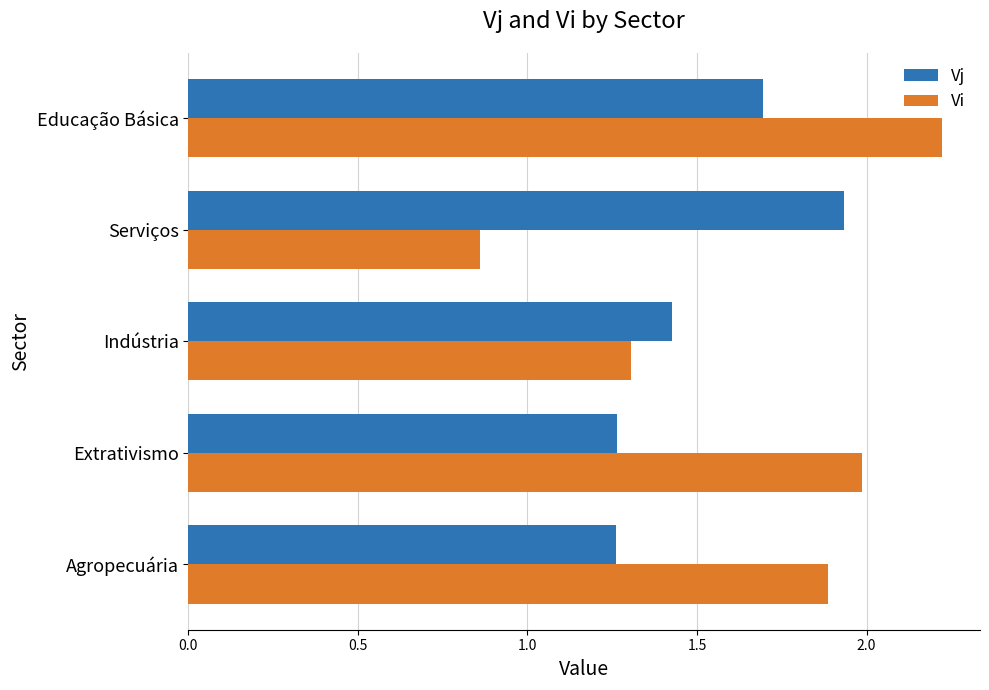

What is the sum of the Vi values at Serviços and Educação Básica?

3.1